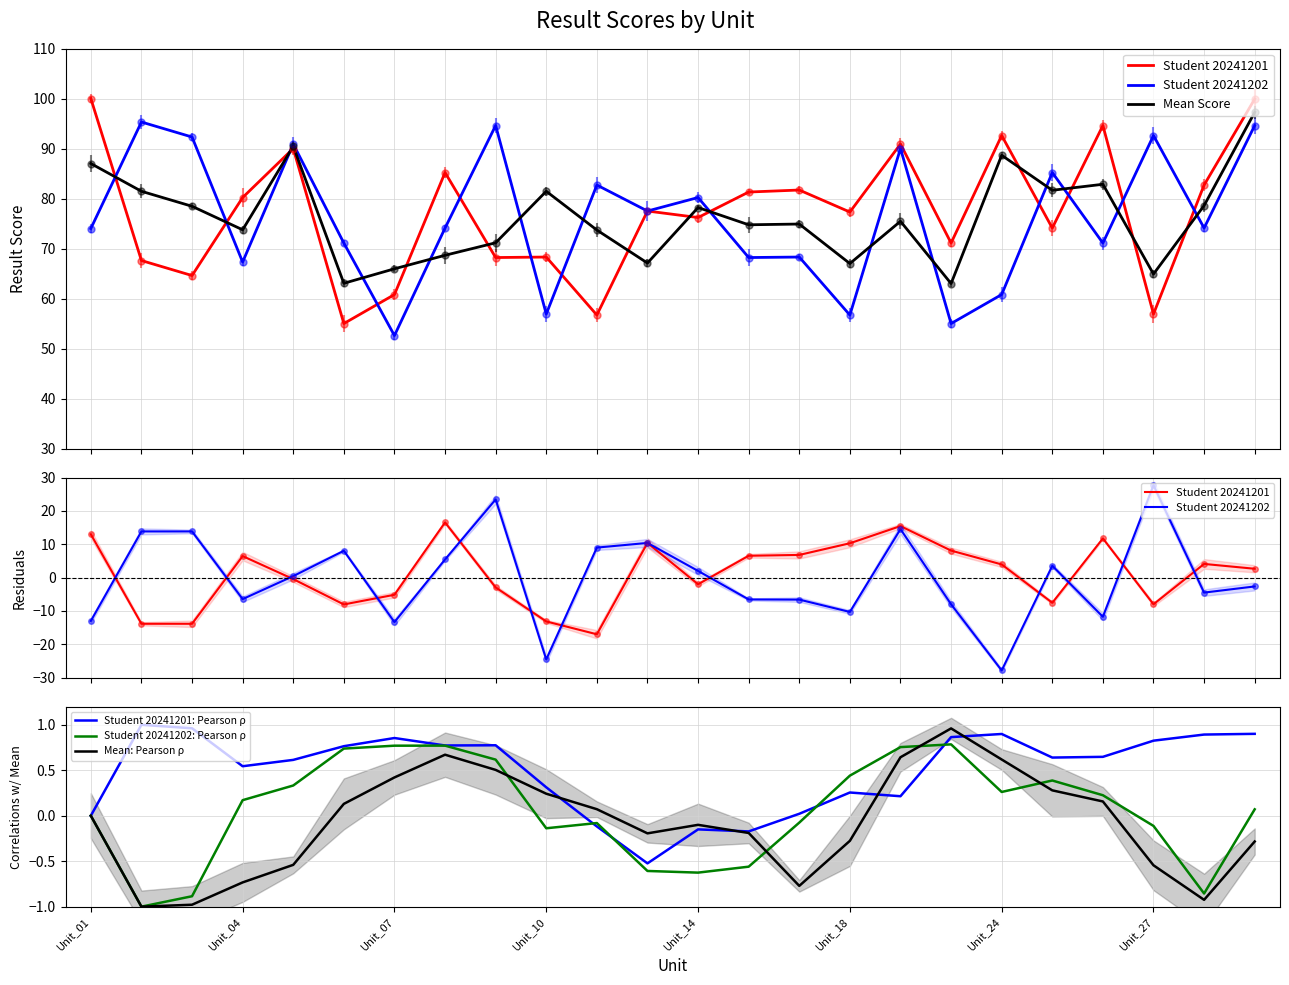

Rank the series by their maximum value, from lowest to highest.

Student 20241202: Pearson ρ, Mean: Pearson ρ, Student 20241201: Pearson ρ, Student 20241201, Student 20241202, Mean Score